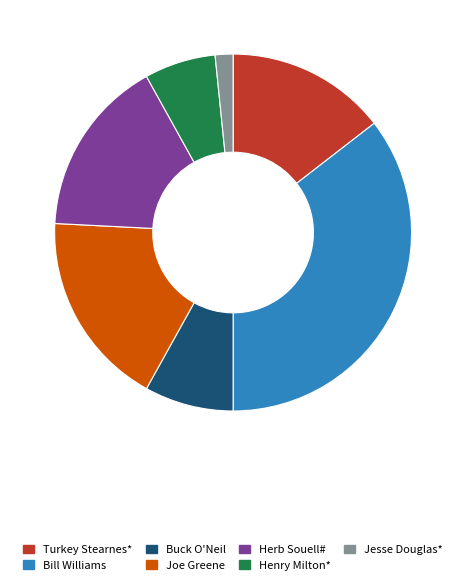

Do Turkey Stearnes* and Herb Souell# together represent more than half of the pie?

No